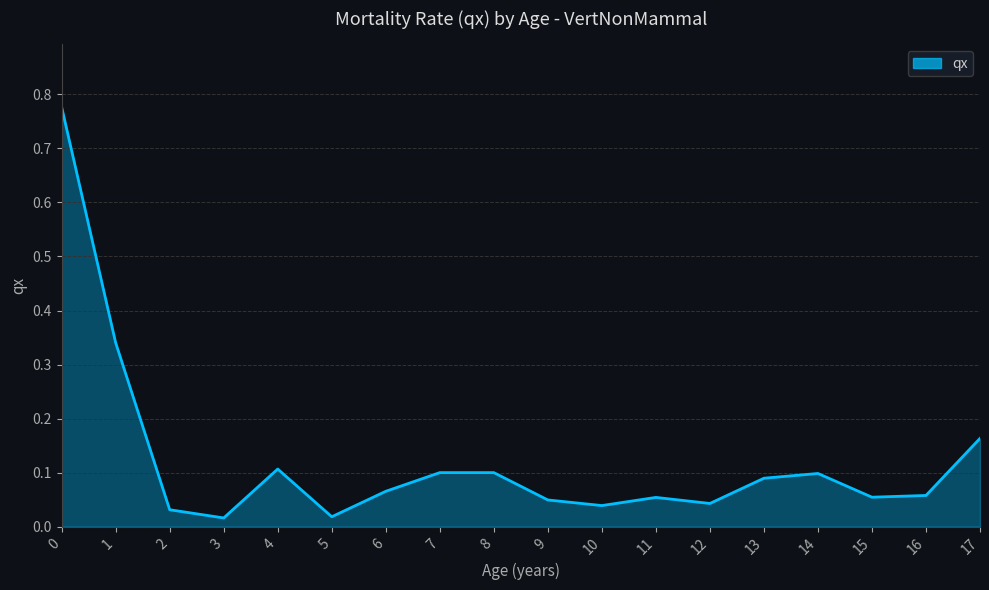

The chart shows a value of 0.1 at 16. True or false?

True